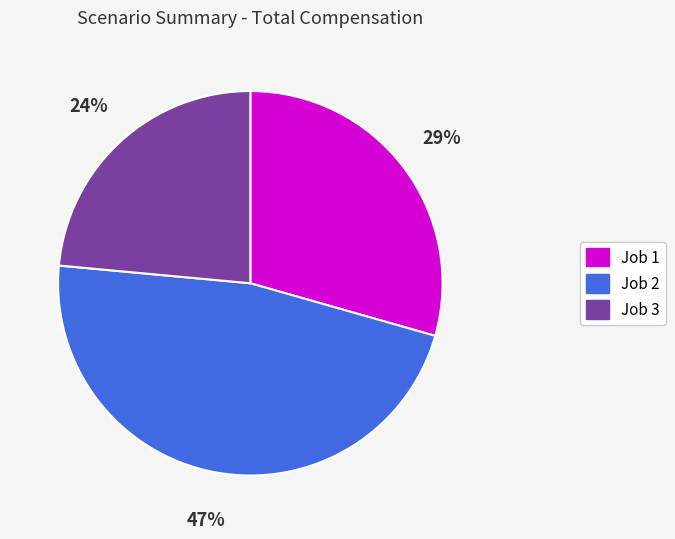

Rank the categories by value from highest to lowest.

Job 2, Job 1, Job 3